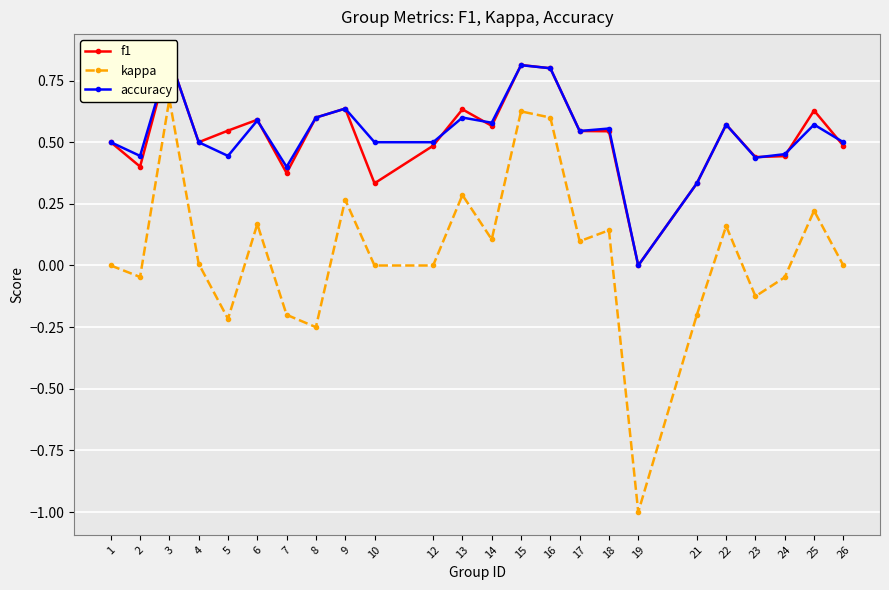

What is the difference between the second highest and second lowest values in the f1 series?

0.5